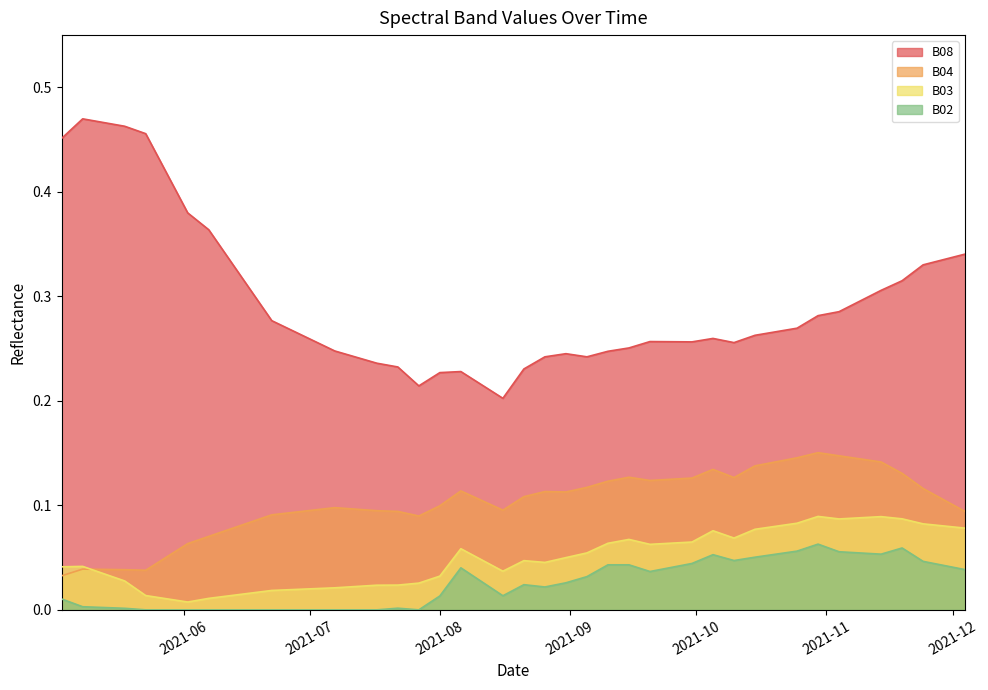

True or false: B02 and B03 cross at least once.

False